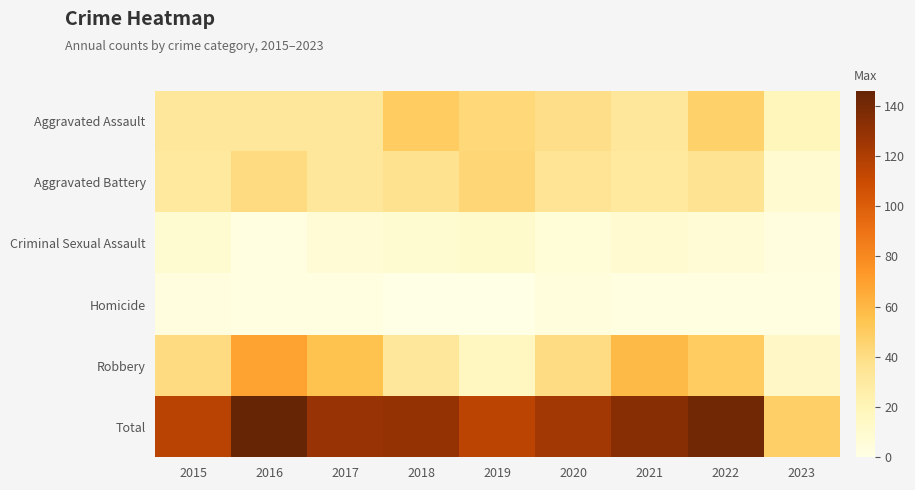

How many data points does each series have?

9